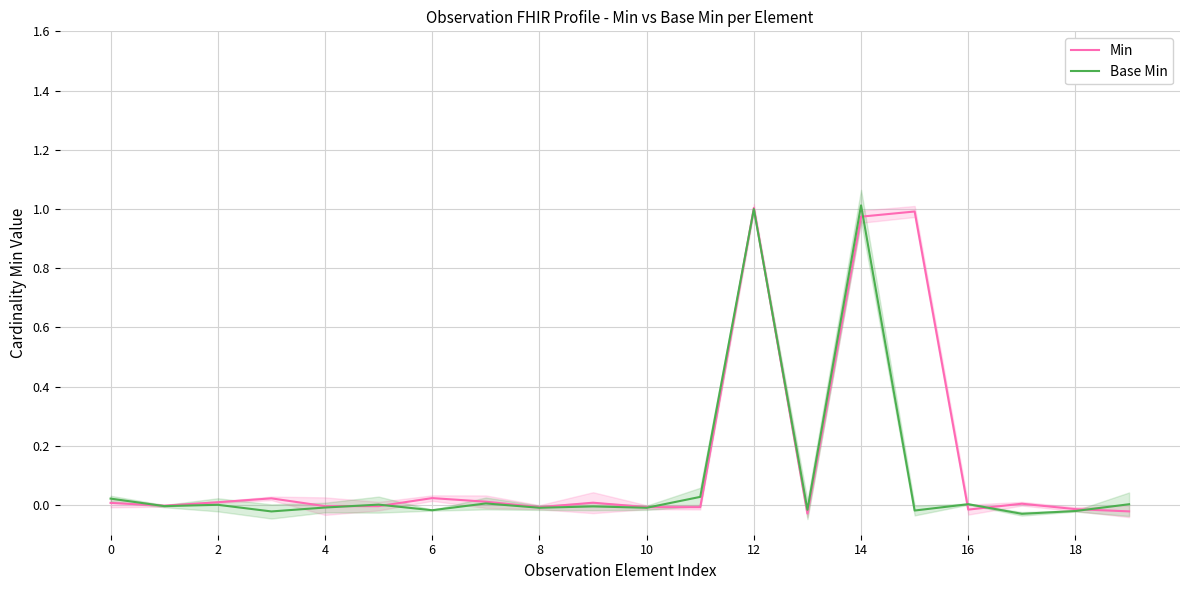

Is it true that Min equals -0.0 at 10?

True